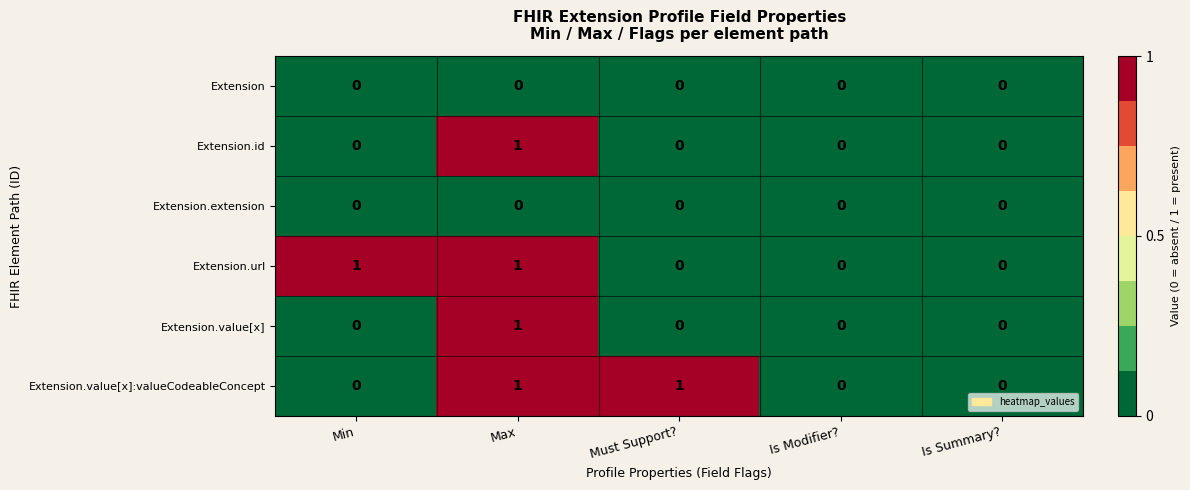

Reading right to left, extract all data points from this chart.

Extension: Is Summary?=0	Is Modifier?=0	Must Support?=0	Max=0	Min=0
Extension.id: Is Summary?=0	Is Modifier?=0	Must Support?=0	Max=1	Min=0
Extension.extension: Is Summary?=0	Is Modifier?=0	Must Support?=0	Max=0	Min=0
Extension.url: Is Summary?=0	Is Modifier?=0	Must Support?=0	Max=1	Min=1
Extension.value[x]: Is Summary?=0	Is Modifier?=0	Must Support?=0	Max=1	Min=0
Extension.value[x]:valueCodeableConcept: Is Summary?=0	Is Modifier?=0	Must Support?=1	Max=1	Min=0